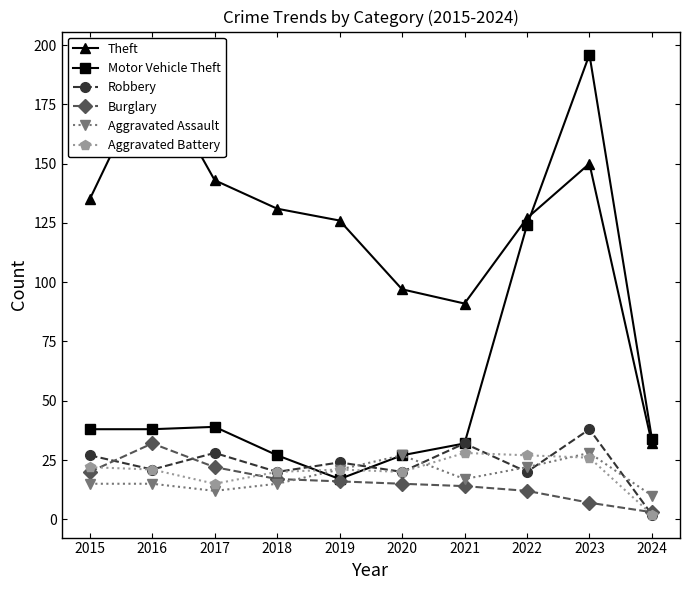

How many data points in Aggravated Assault are above 17?

4